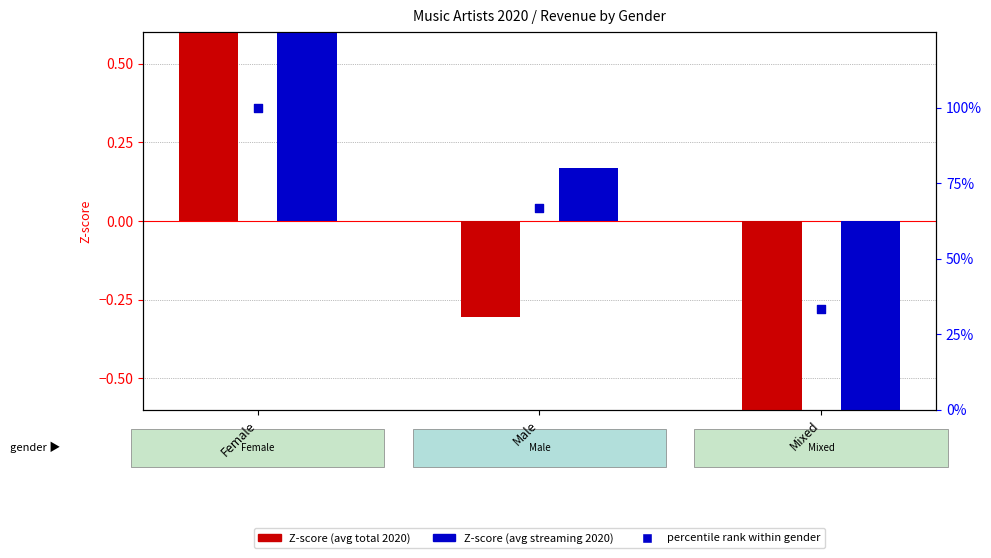

Which series has the widest spread of Y values?

percentile rank within gender